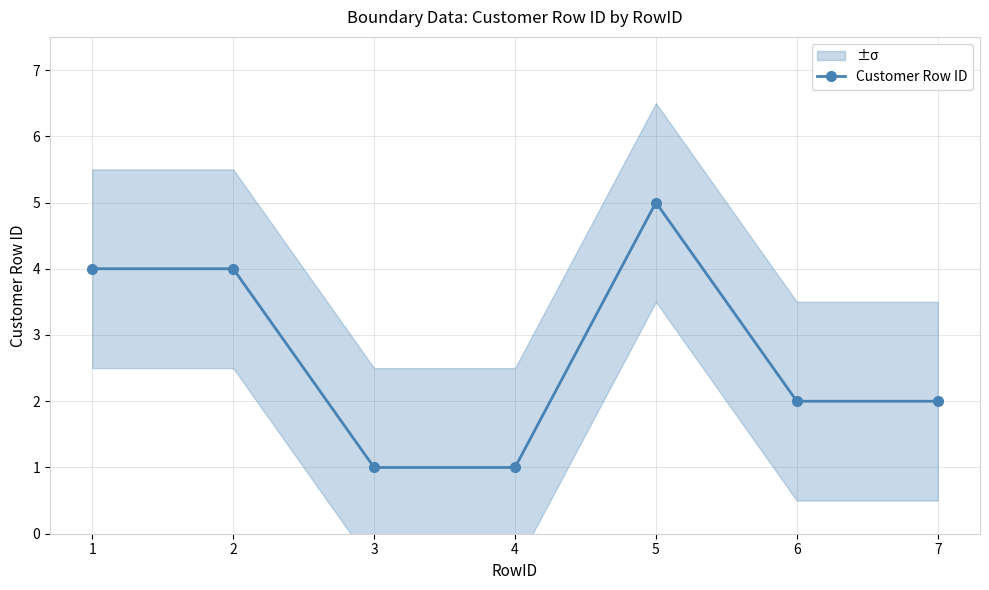

Which label corresponds to the smallest value in the chart?

3